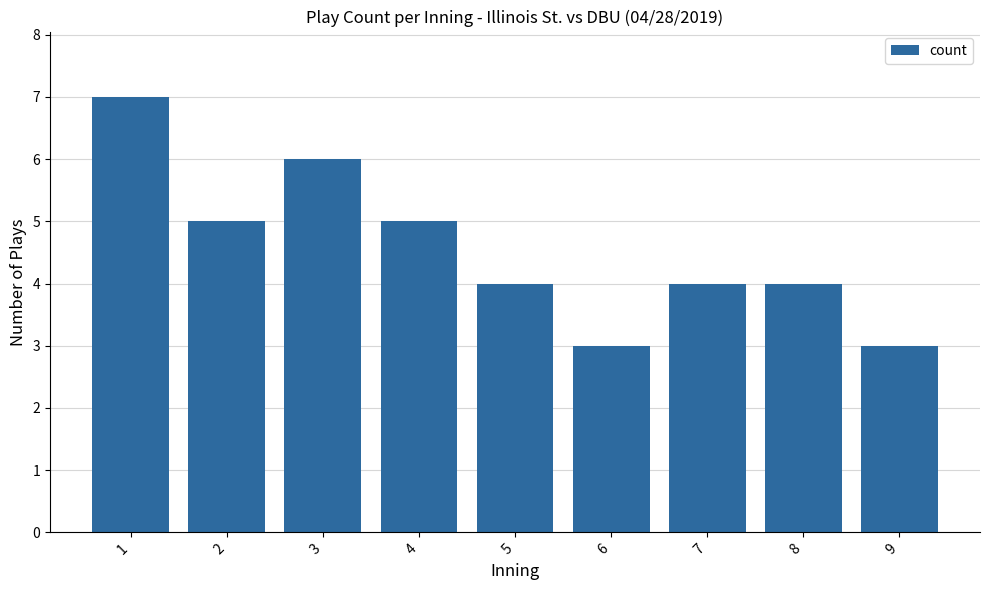

How many series are shown in this chart?

1